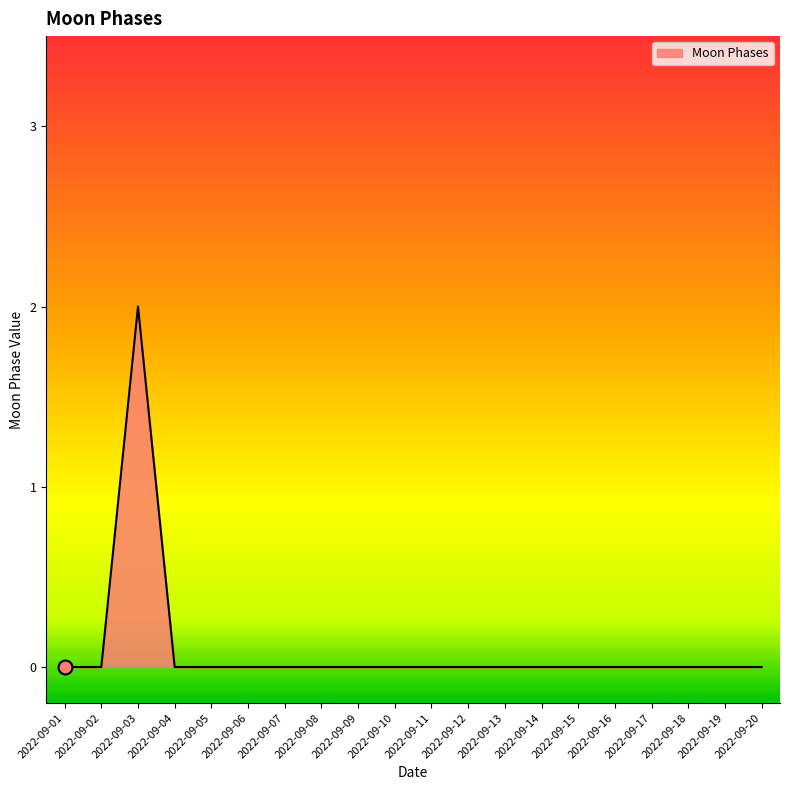

The value at 2022-09-16 is 0. True or false?

True